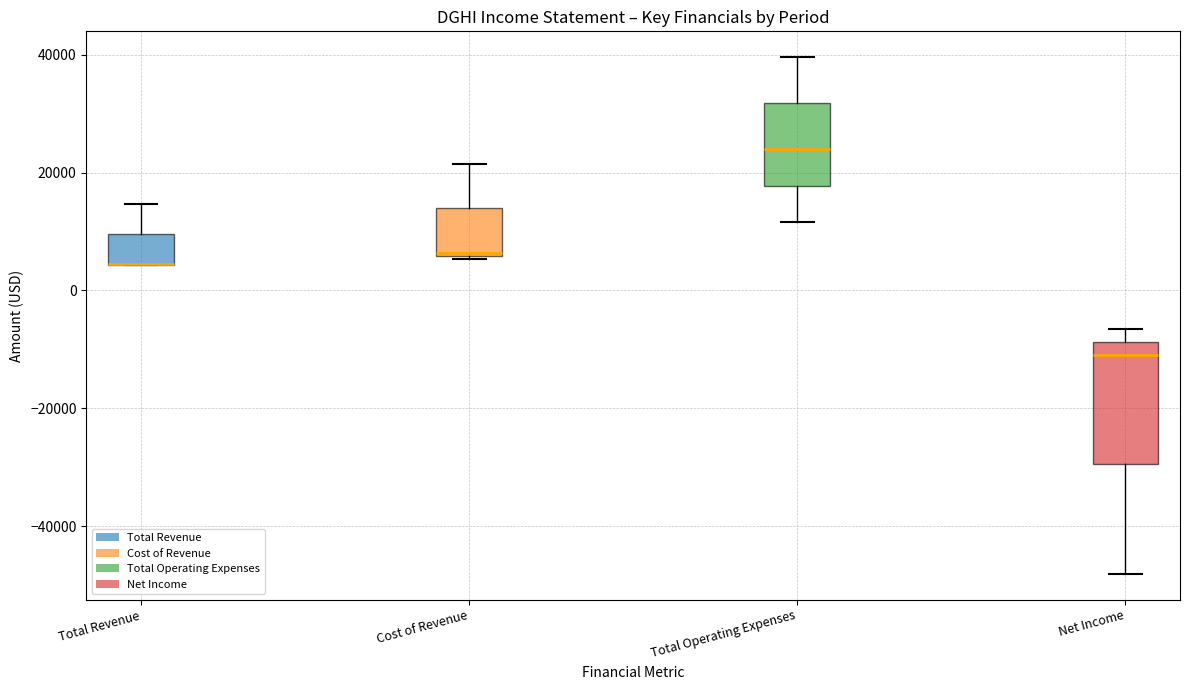

Reading left to right, read every box against the y-axis: the position of its median line, the range the box covers, and the ends of its whiskers. The values are not printed on the chart, so give them approximately, as read against the axis.

Total Revenue: median 4000 (drawn on the box's lower edge), box 4000 to 10000, whiskers 4000 to 14000
Cost of Revenue: median 6000, box 6000 to 14000, whiskers 6000 to 22000
Total Operating Expenses: median 24000, box 18000 to 32000, whiskers 12000 to 40000
Net Income: median -10000, box -30000 to -8000, whiskers -48000 to -6000